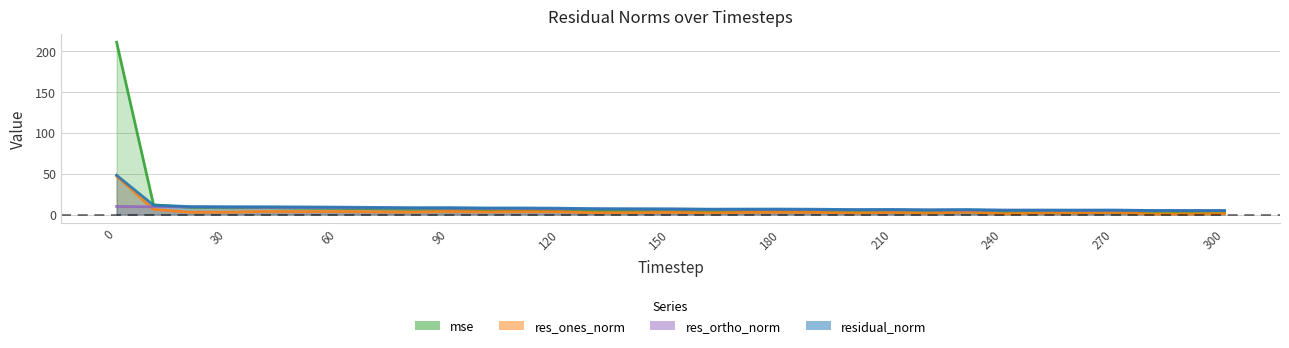

At how many categories does at least one series exceed 139?

1